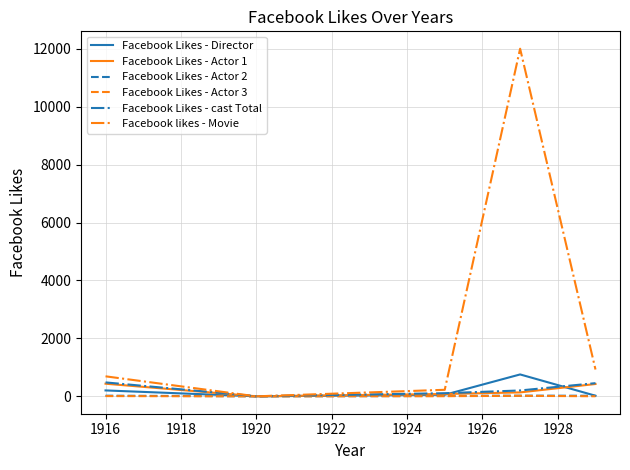

Which series has the largest range (max minus min)?

Facebook likes - Movie